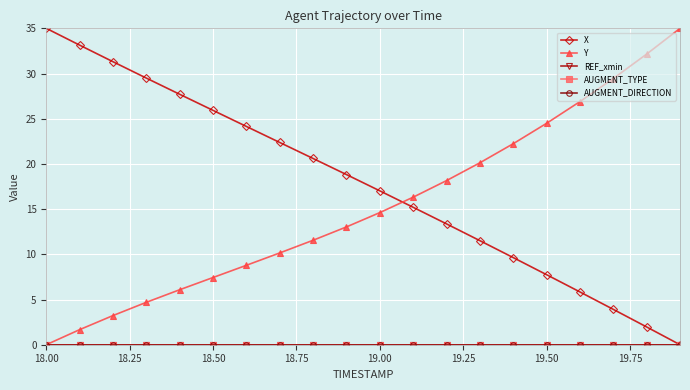

Does the chart have visible grid lines?

Yes